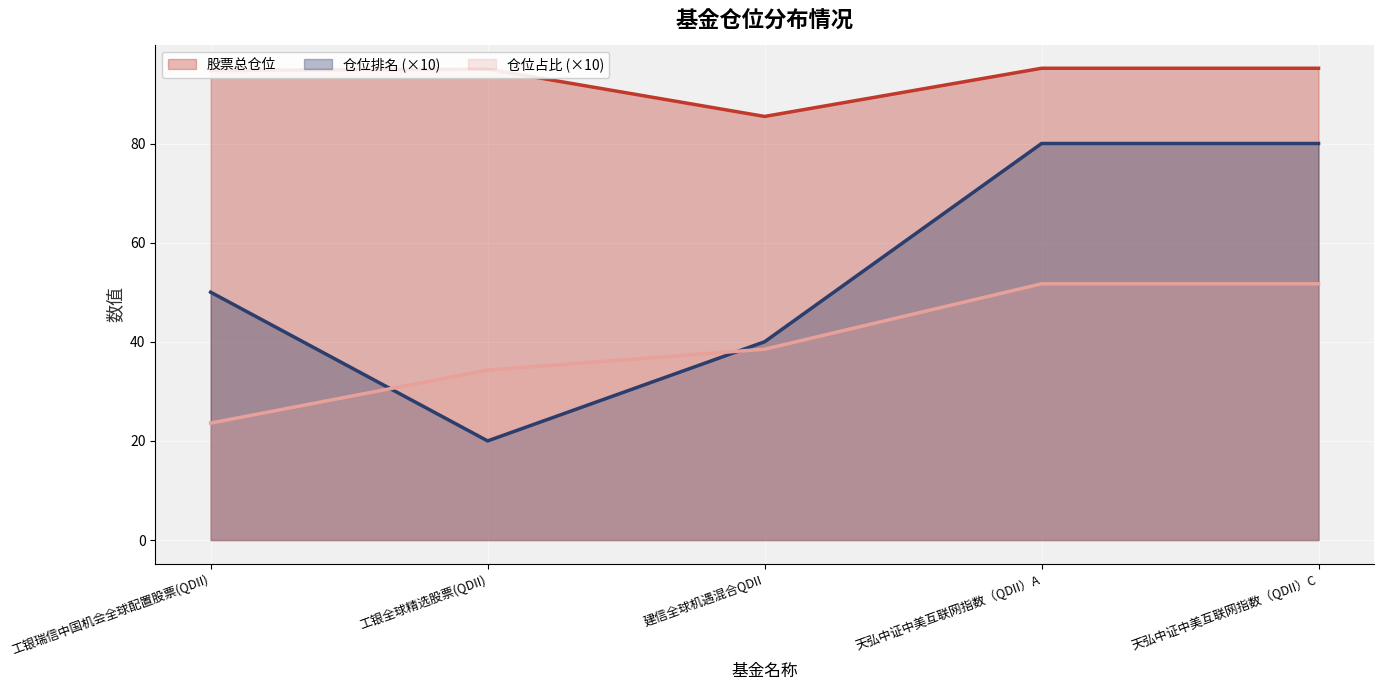

What is the spread (max minus min) of values at 工银全球精选股票(QDII)?

75.0